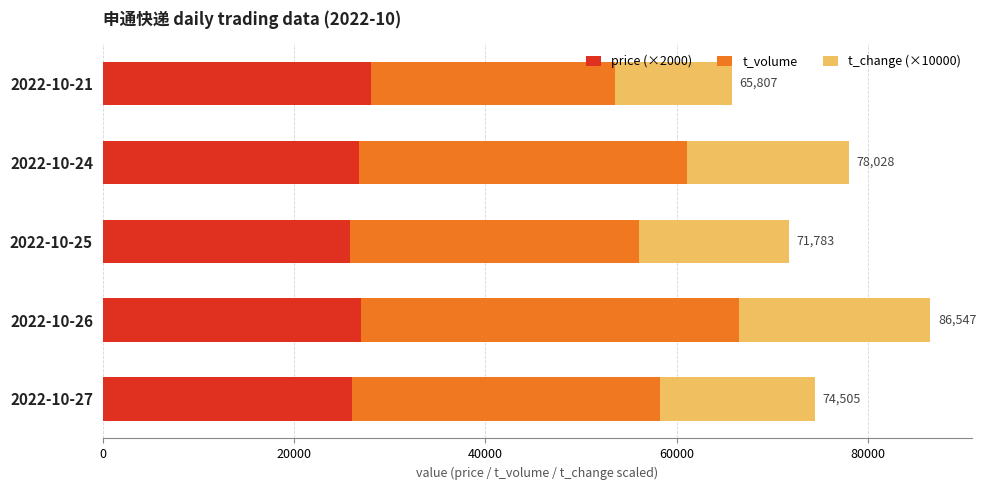

What are all the series names shown in the legend?

price (×2000), t_volume, t_change (×10000)